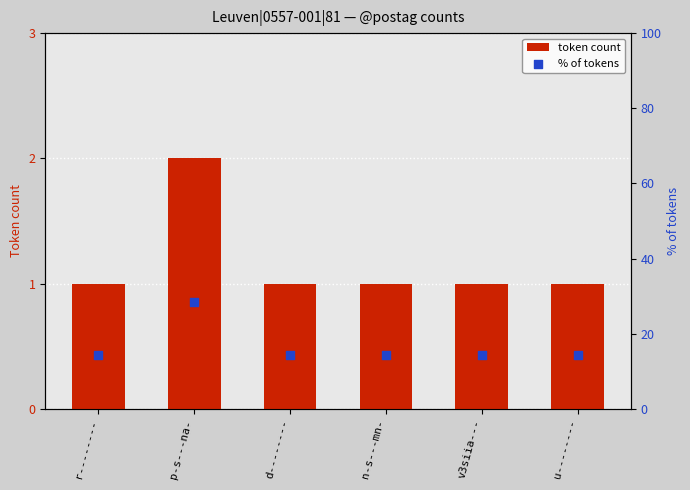

At which category is the sum across all series the highest?

p-s---na-